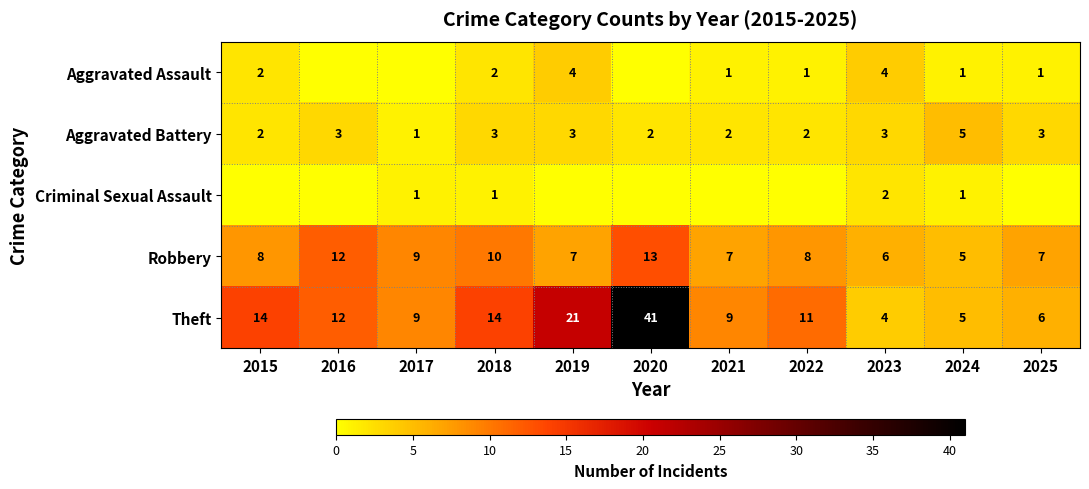

What is the total value across all series at 2024?

17